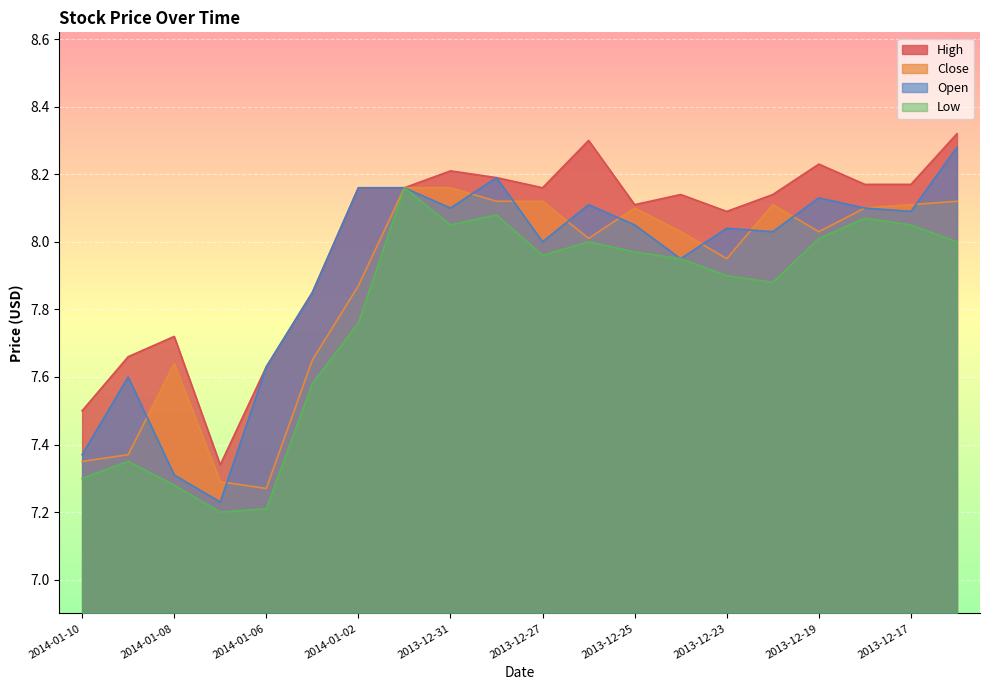

What is the difference between the second highest and second lowest values in the Close series?

0.9